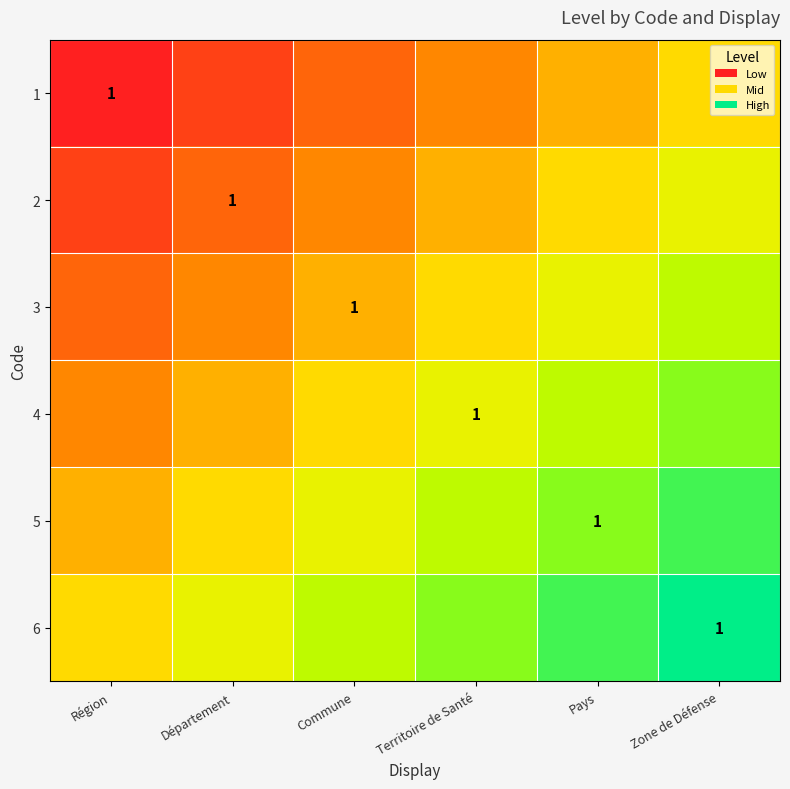

The 4 series shows 0.6 at Département. True or false?

False